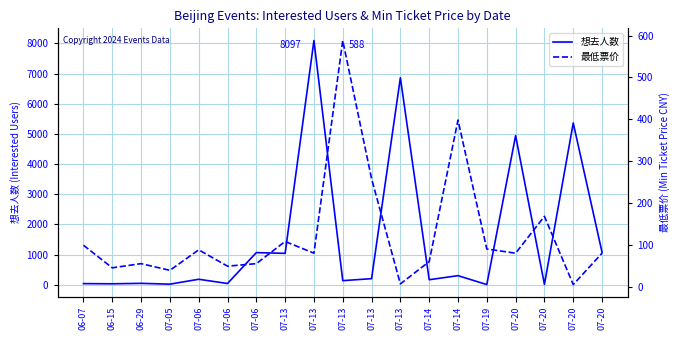

What is the difference between the maximum and minimum values in the 最低票价 series?

583.0